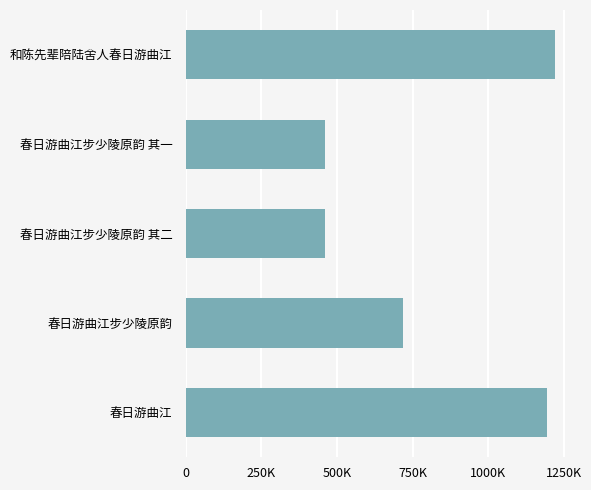

Are the bars horizontal?

Yes